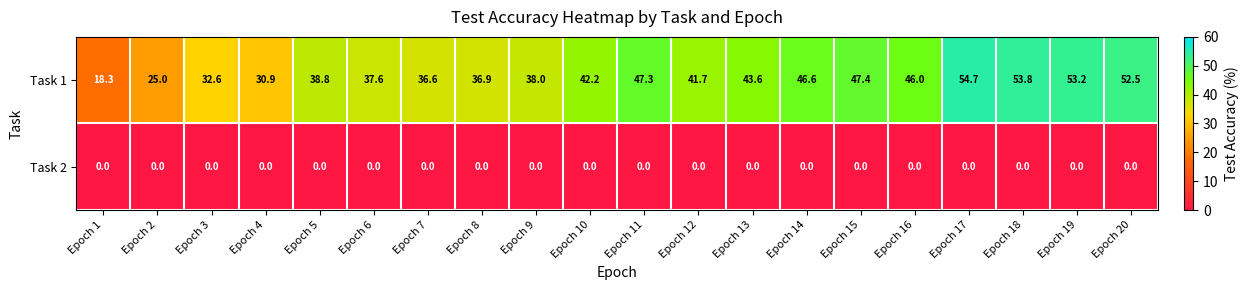

Read the Task 1 value at Epoch 14.

46.6